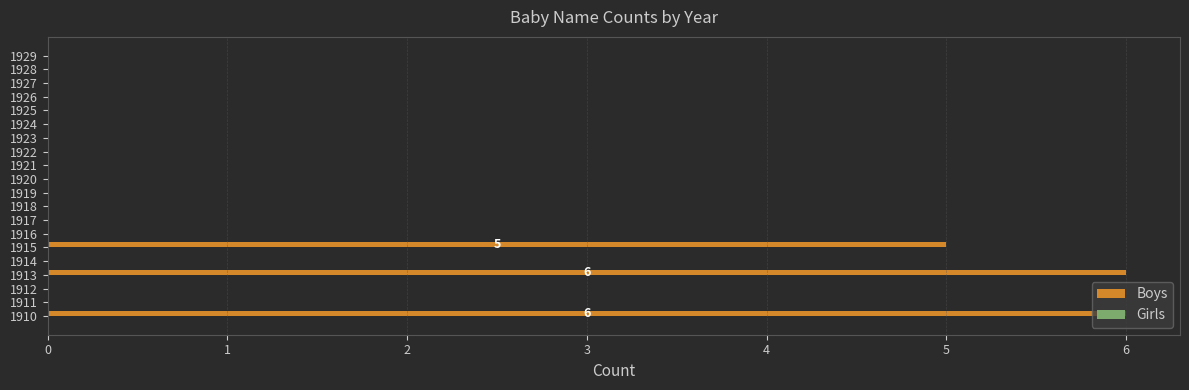

True or false: the data shows 0 at 1914.

True